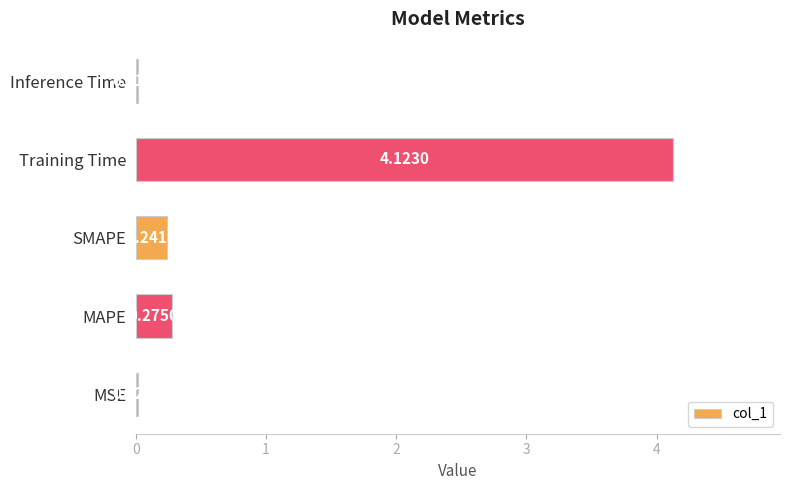

Which category has the highest value across all series?

Training Time